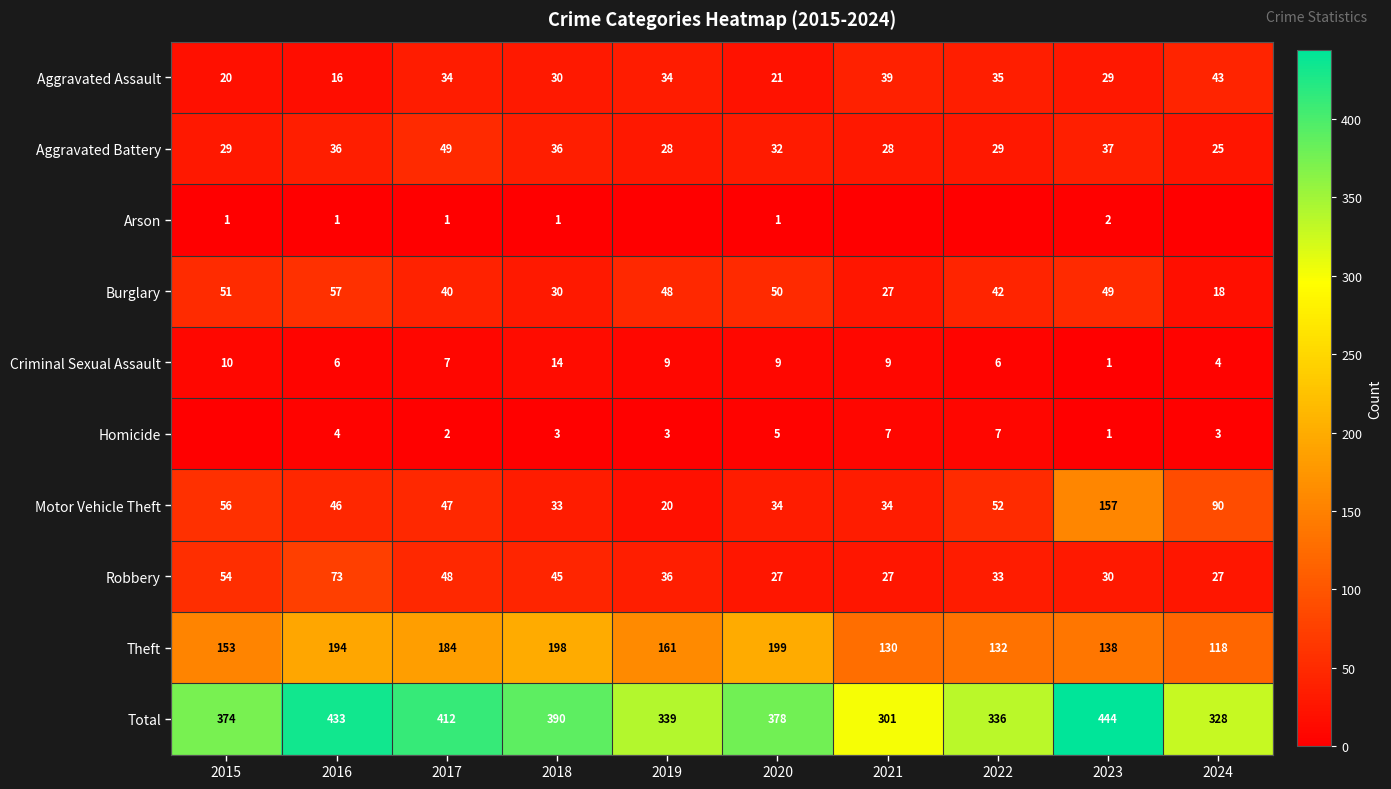

What is the difference between the second highest and minimum values in the Aggravated Assault series?

23